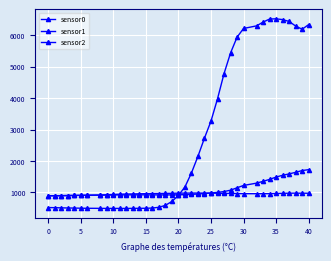

True or false: sensor1 has more than 2 interior local peaks.

False